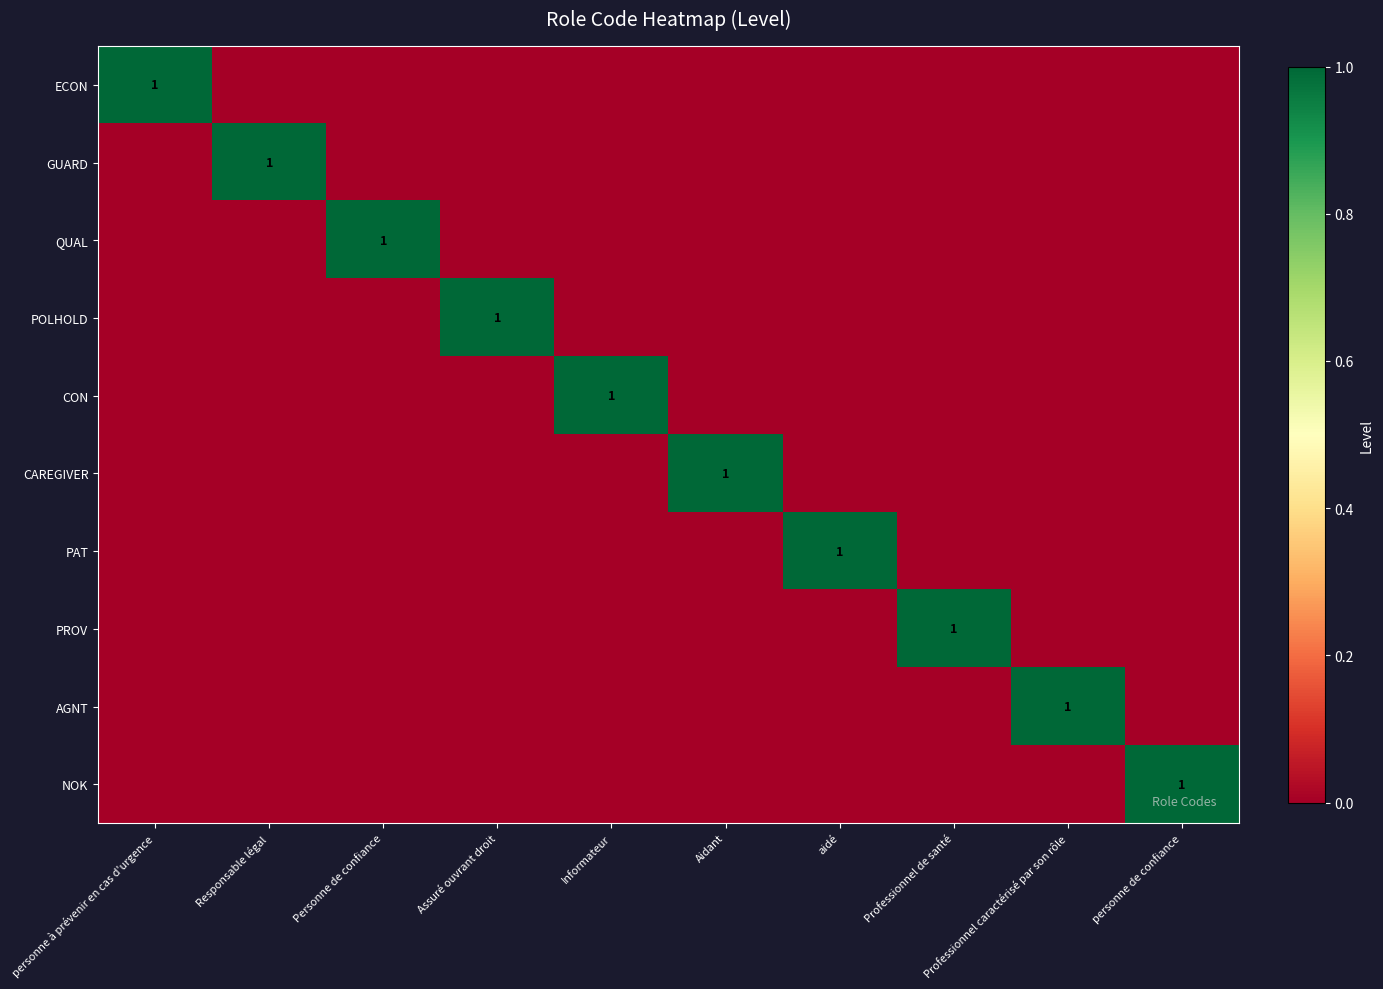

Is it true that CON equals 1 at Assuré ouvrant droit?

False